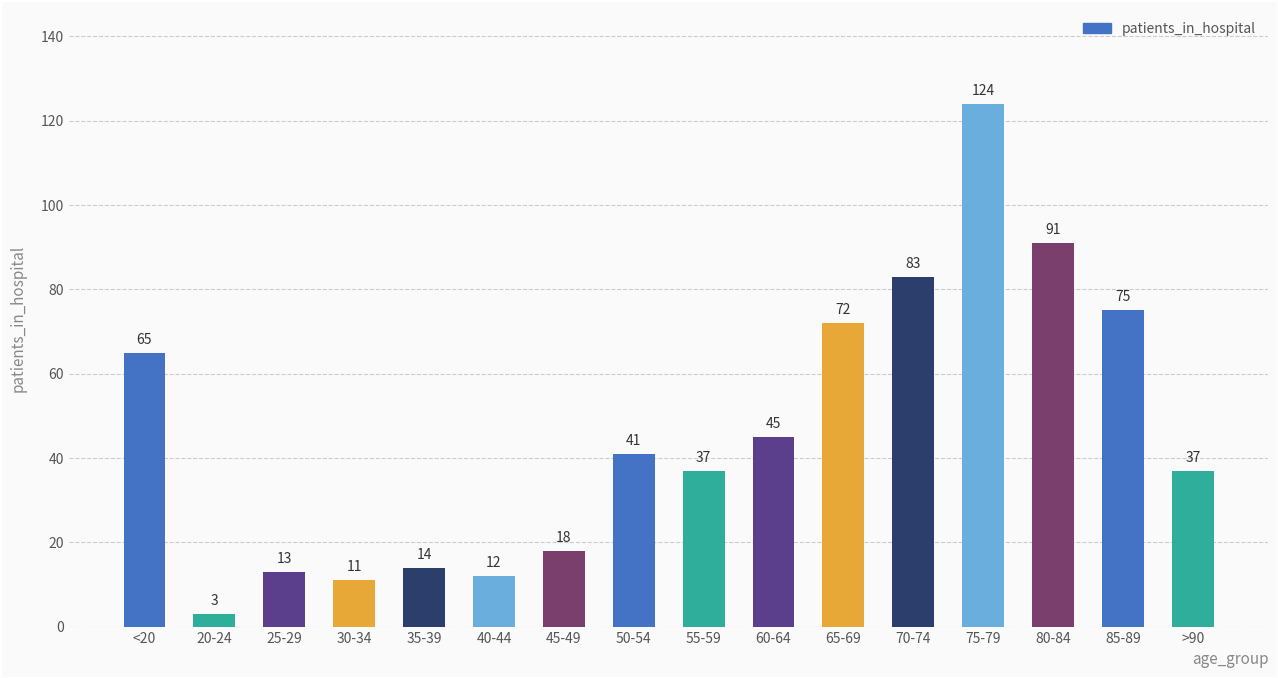

What is the label of the 1st bar from the left?

<20